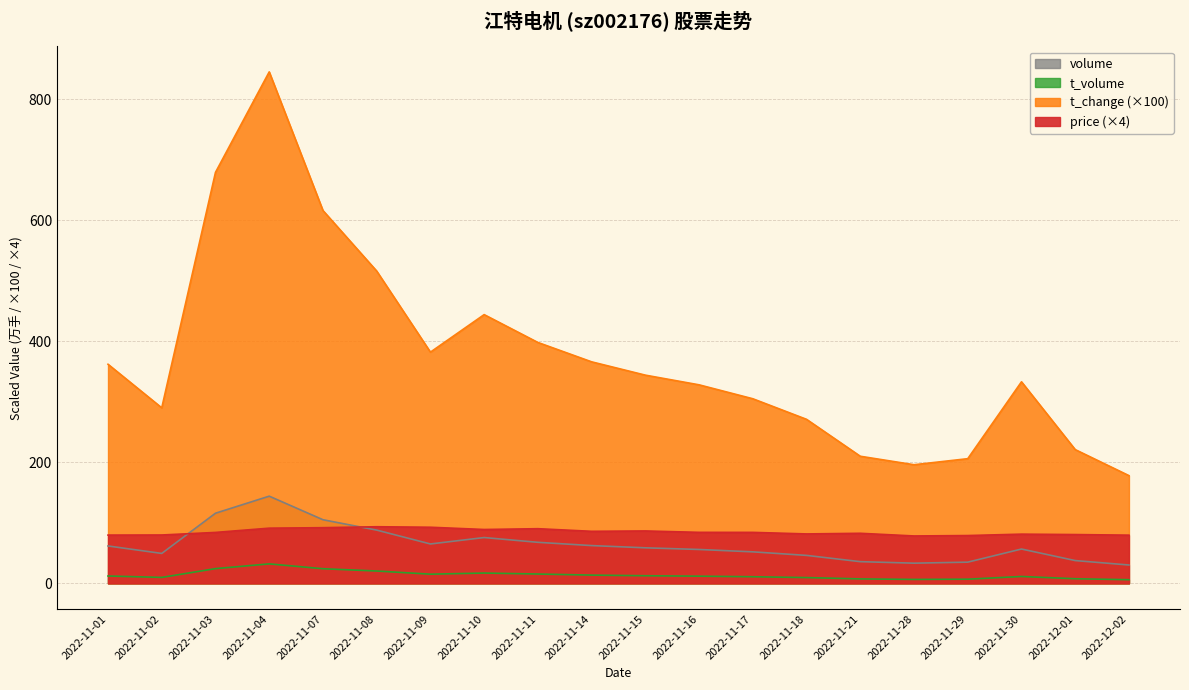

What are all the series names shown in the legend?

price, t_change, t_volume, volume